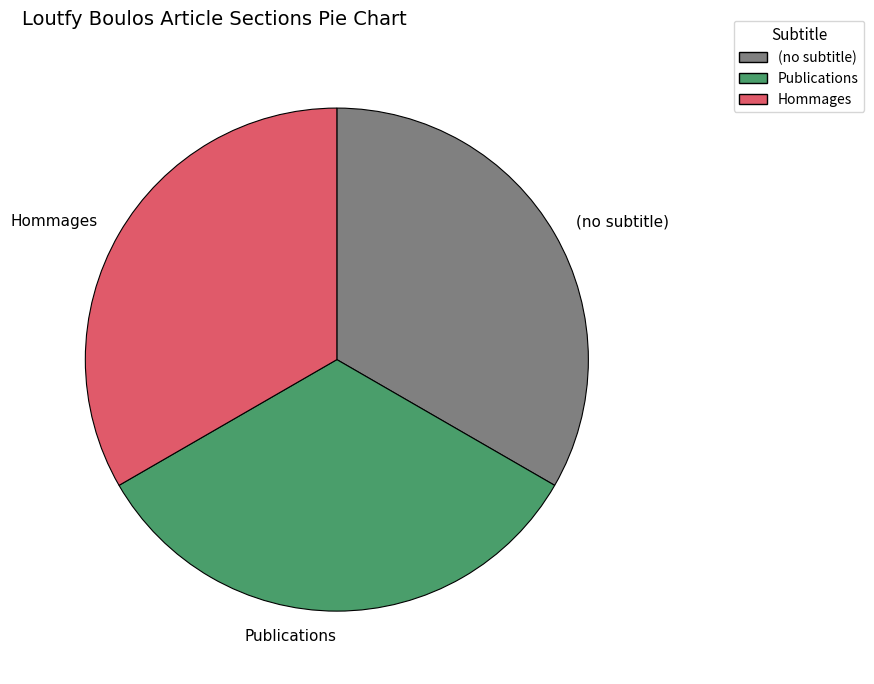

Is there any slice that represents more than half of the pie?

No